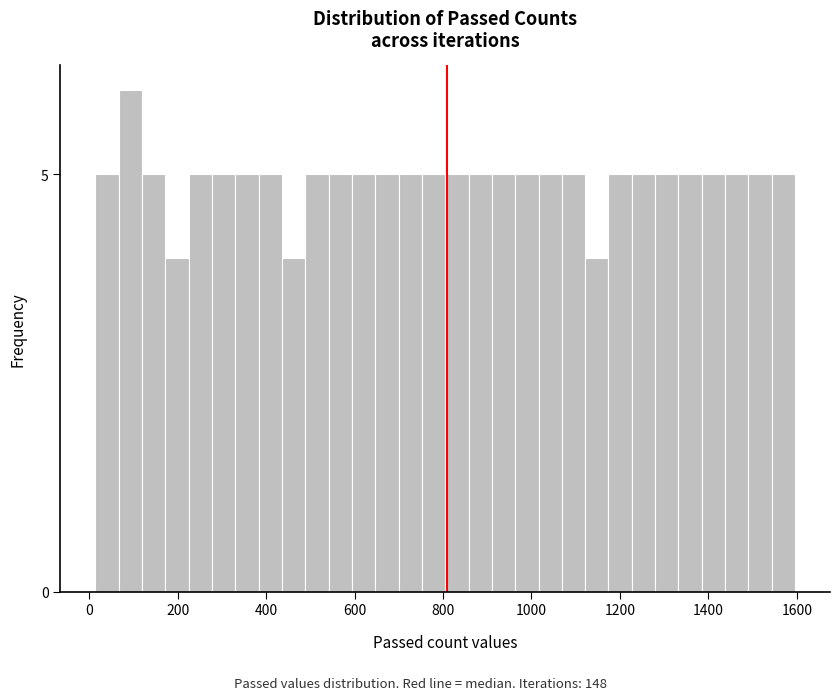

Around what value on the x-axis is the tallest bar? Give the approximate position of its centre, as read against the axis.

100